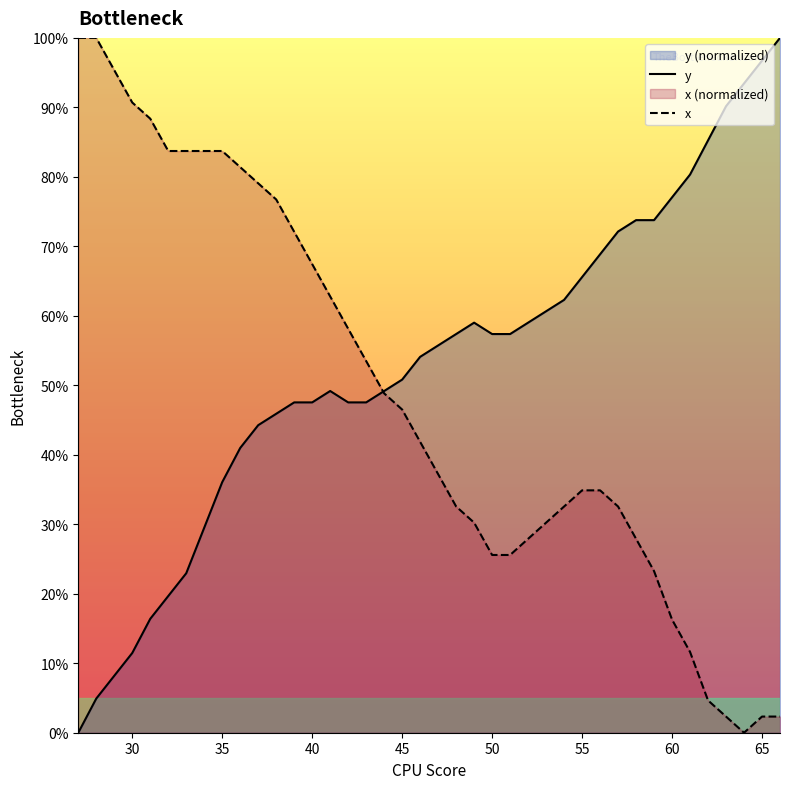

Where do y and x first cross each other?

43 and 44